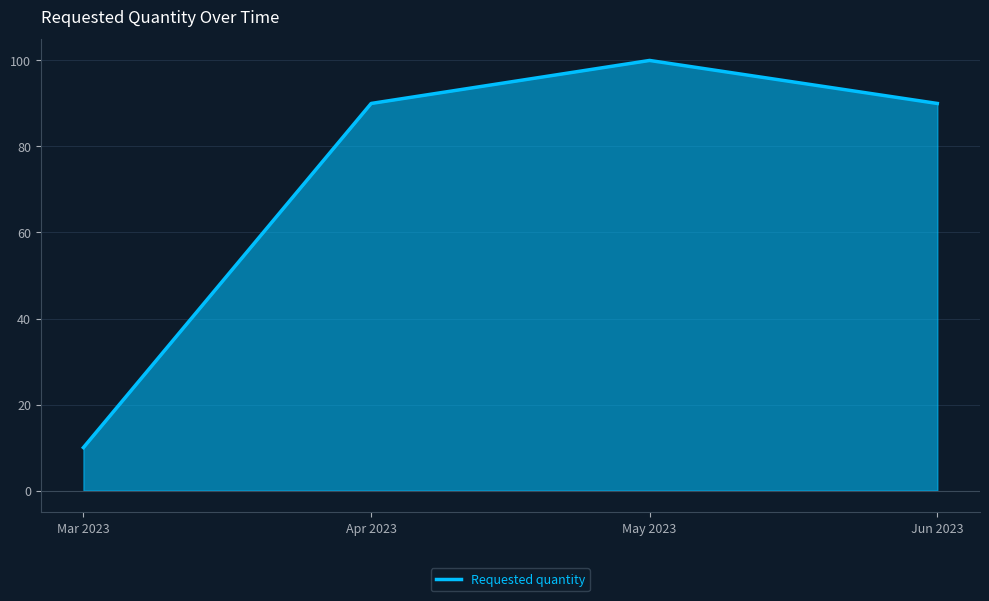

How many categories are shown in the chart?

4